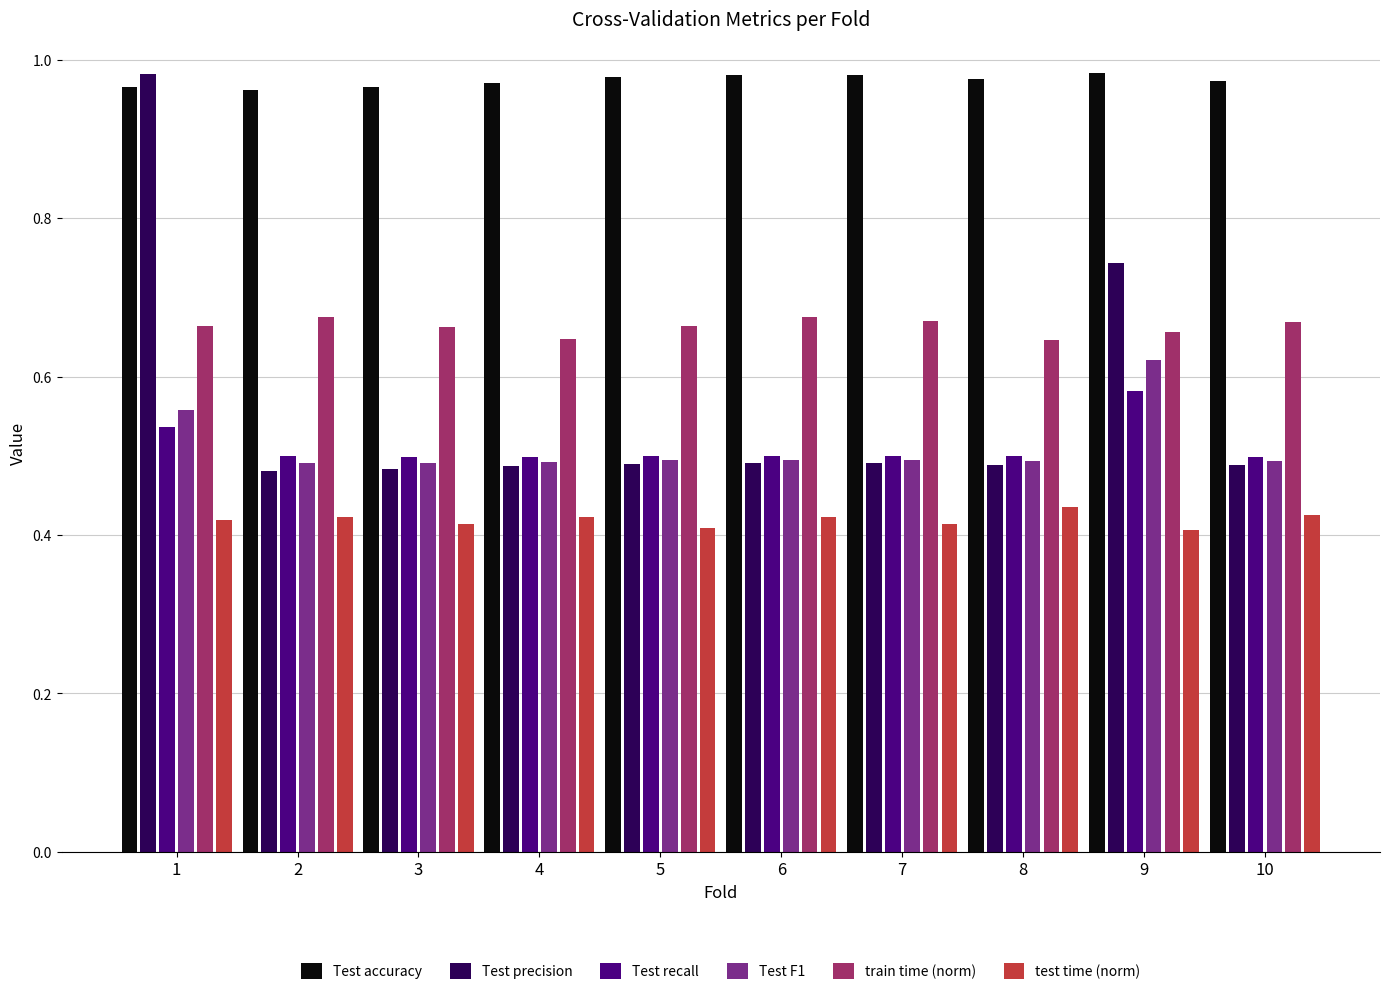

True or false: Test precision has a value of 0.2 at 5.

False